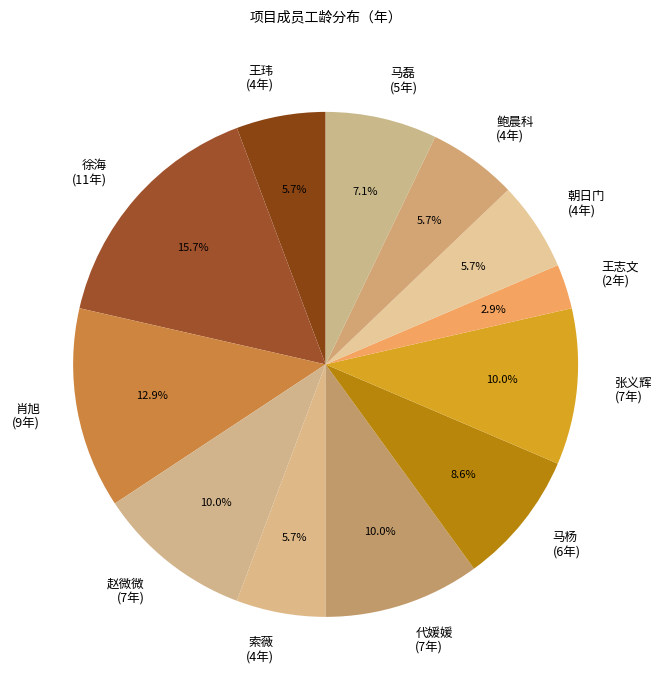

Is there any slice that represents more than half of the pie?

No